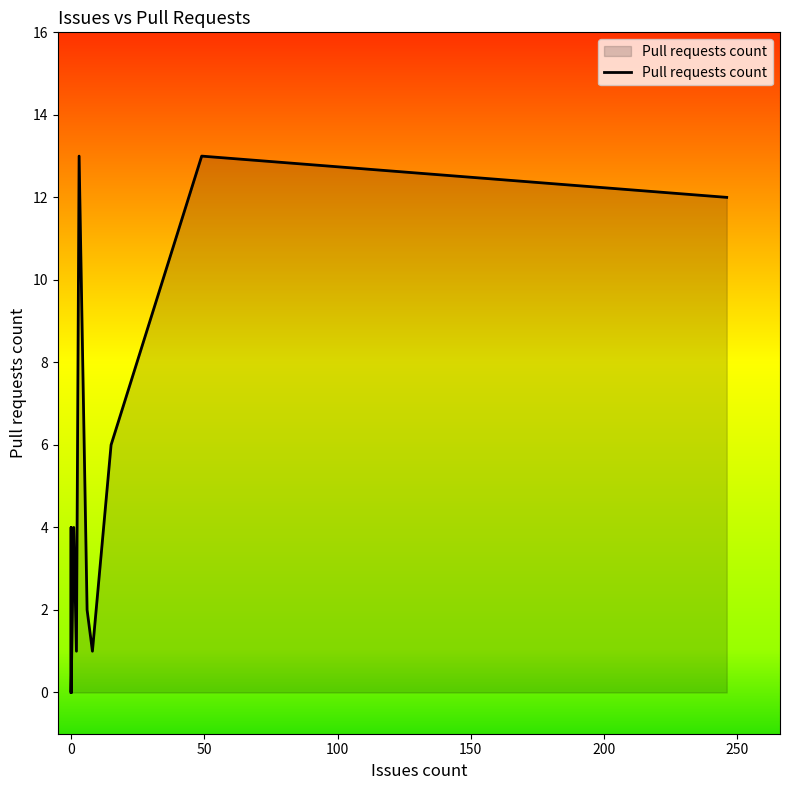

How many interior local valleys (lower than both neighbors) does the data have?

2